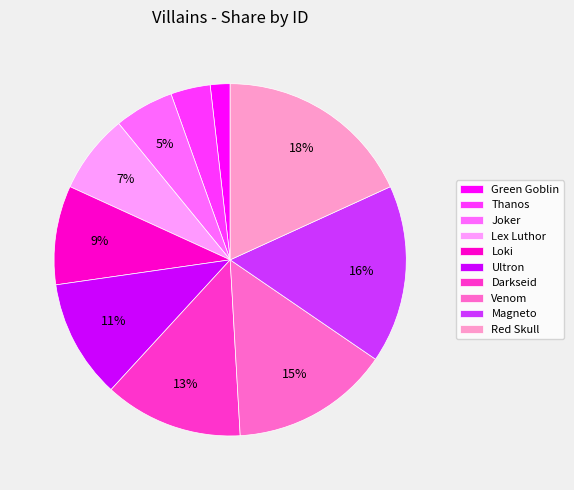

Count the number of slices in the pie.

10